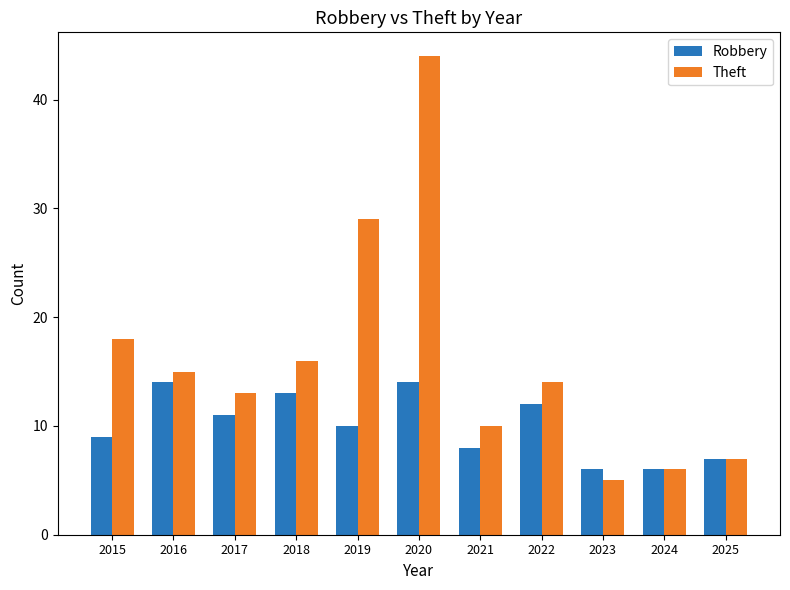

What is the approximate value of Robbery at 2024?

6